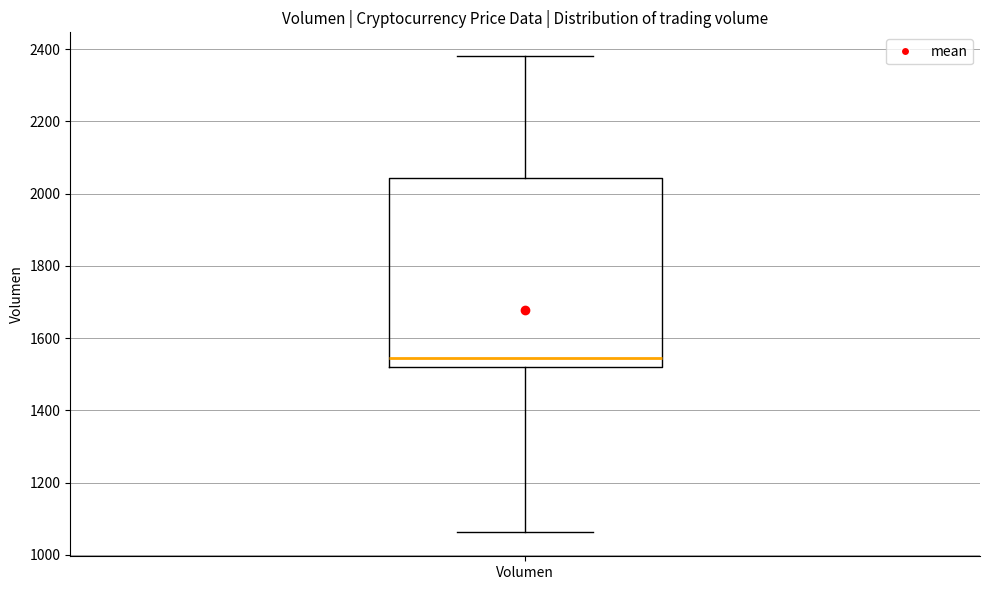

Read this box plot against the y-axis: the position of the median line, the range covered by the box, and the ends of both whiskers. The values are not printed on the chart, so give them approximately, as read against the axis.

median 1540, box 1520 to 2040, whiskers 1060 to 2380